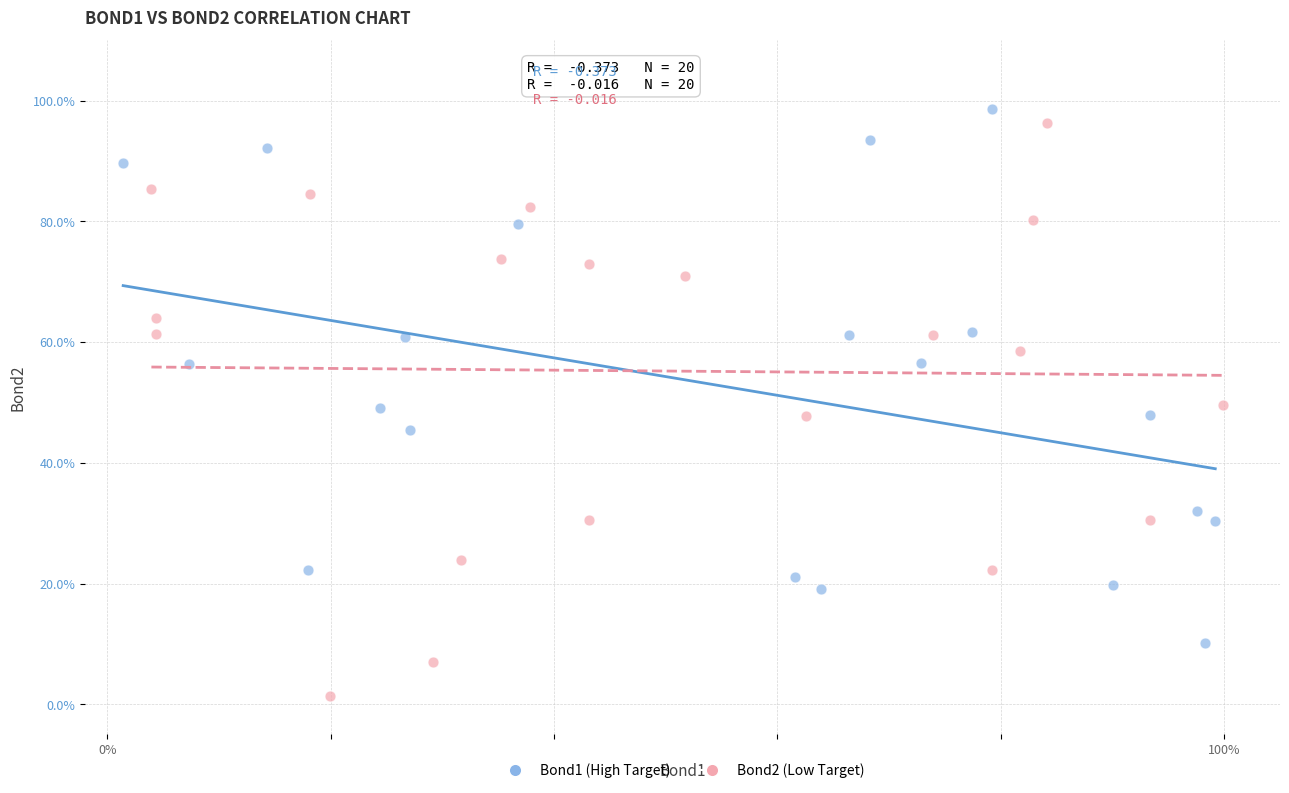

What are all the series names shown in the legend?

Bond1 (High Target), Bond2 (Low Target)